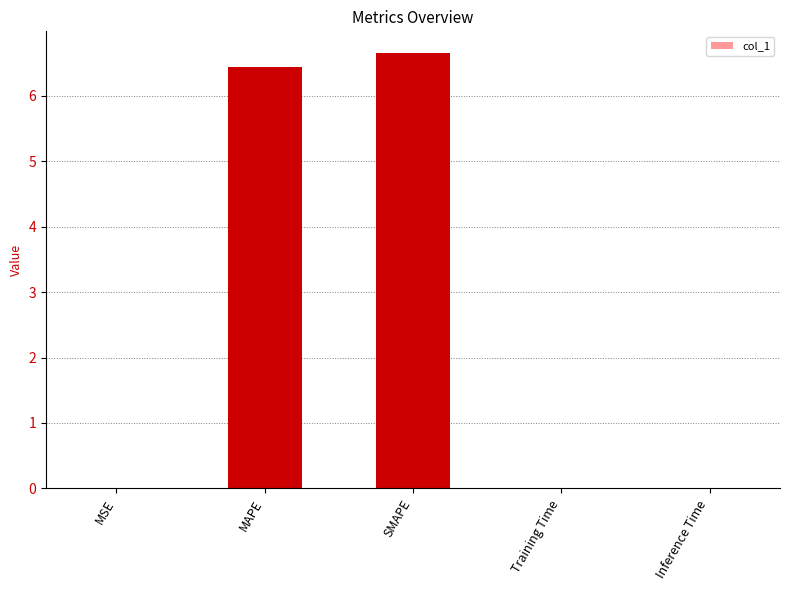

What is the average value?

2.6